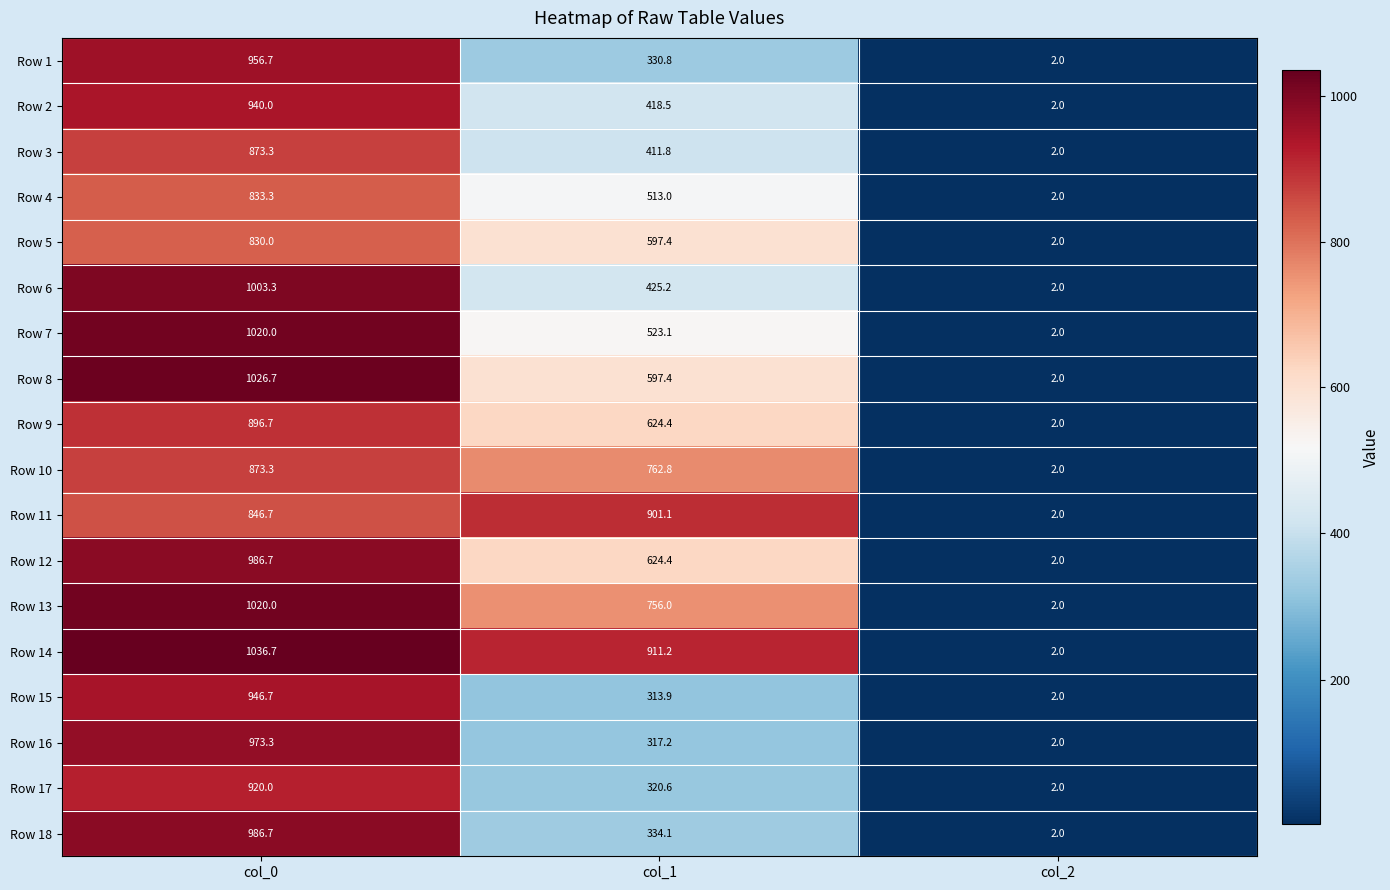

What is the difference between the maximum and second lowest values in the Row 4 series?

320.3